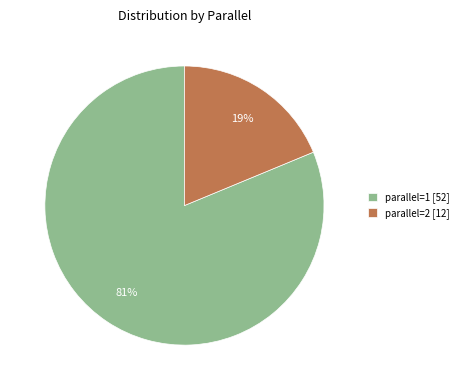

Between parallel=1 [52] and parallel=2 [12], which is larger?

parallel=1 [52]